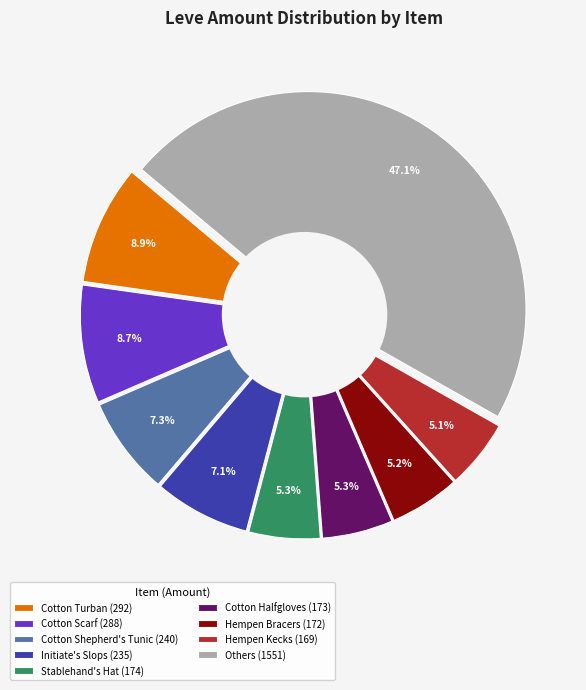

Does any single category account for the majority?

No